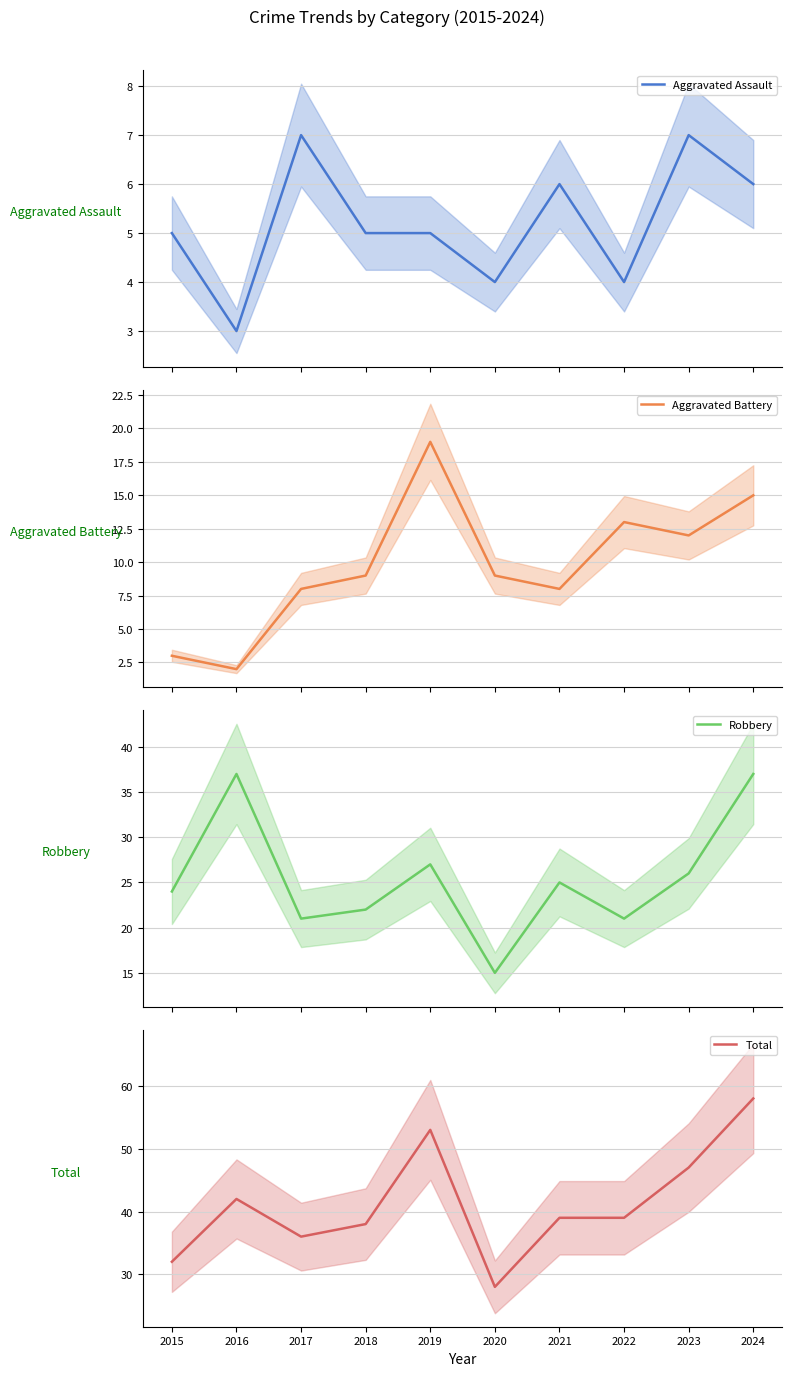

True or false: Aggravated Assault and Total intersect in this chart.

False